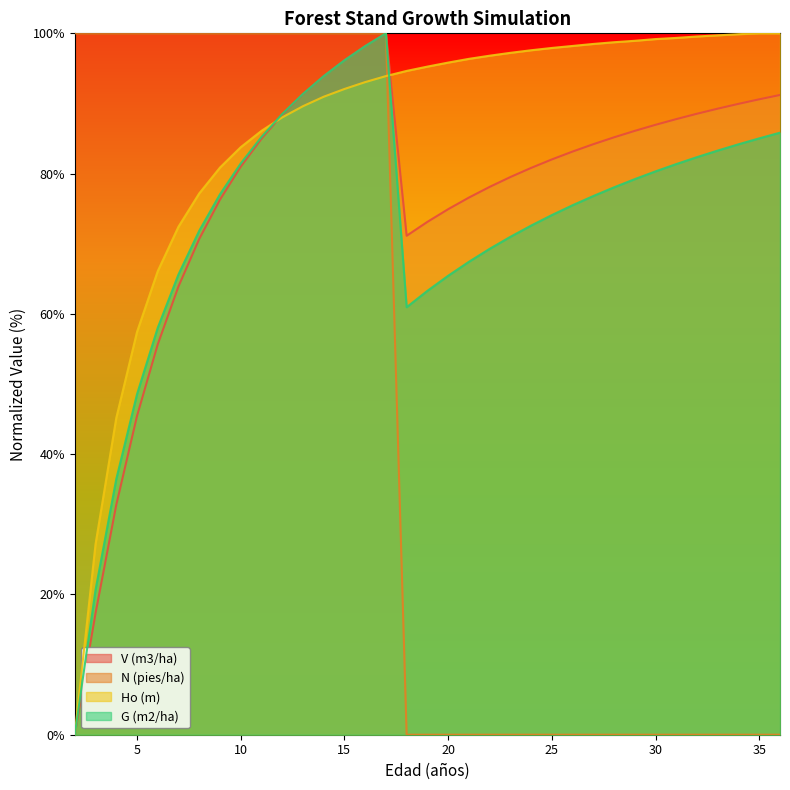

Does the chart display data point markers on the line(s)?

No